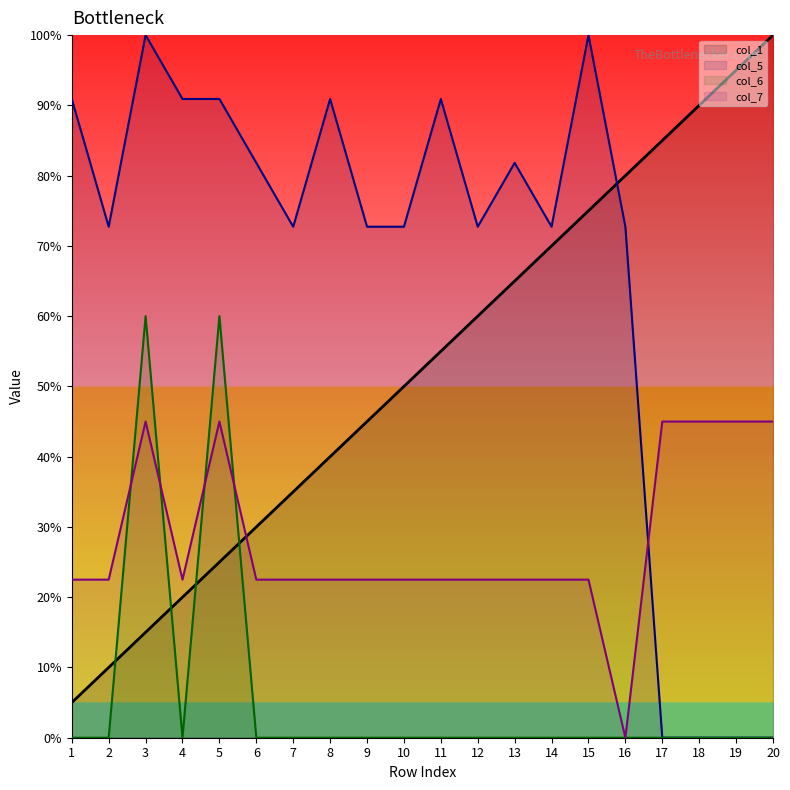

How many interior local peaks does the col_6 series have?

2